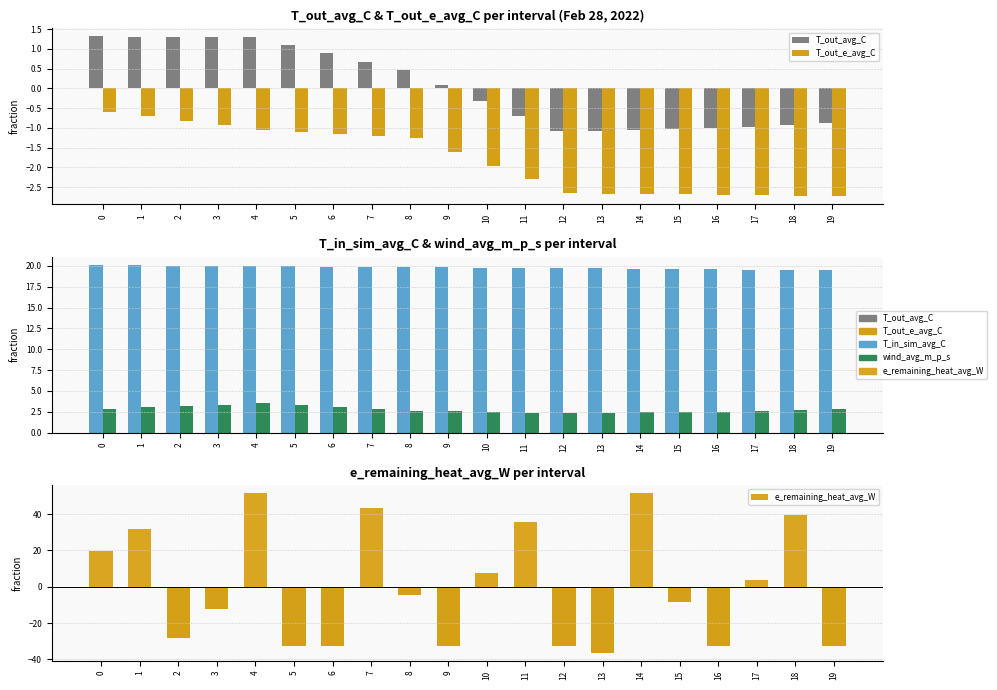

Reading left to right, list all the values displayed in this chart.

T_out_avg_C: 0=1.3	1=1.3	2=1.3	3=1.3	4=1.3	5=1.1	6=0.9	7=0.7	8=0.5	9=0.1	10=-0.3	11=-0.7	12=-1.1	13=-1.1	14=-1.1	15=-1.0	16=-1.0	17=-1.0	18=-0.9	19=-0.9
T_out_e_avg_C: 0=-0.6	1=-0.7	2=-0.8	3=-0.9	4=-1.1	5=-1.1	6=-1.2	7=-1.2	8=-1.3	9=-1.6	10=-2.0	11=-2.3	12=-2.7	13=-2.7	14=-2.7	15=-2.7	16=-2.7	17=-2.7	18=-2.7	19=-2.7
T_in_sim_avg_C: 0=20.1	1=20.1	2=20.0	3=20.0	4=20.0	5=19.9	6=19.9	7=19.9	8=19.8	9=19.8	10=19.8	11=19.7	12=19.7	13=19.7	14=19.7	15=19.6	16=19.6	17=19.6	18=19.5	19=19.5
wind_avg_m_p_s: 0=2.9	1=3.0	2=3.2	3=3.4	4=3.5	5=3.3	6=3.1	7=2.8	8=2.6	9=2.5	10=2.5	11=2.4	12=2.3	13=2.4	14=2.4	15=2.5	16=2.5	17=2.6	18=2.7	19=2.8
e_remaining_heat_avg_W: 0=19.6	1=31.6	2=-28.4	3=-12.4	4=51.6	5=-32.4	6=-32.4	7=43.6	8=-4.4	9=-32.4	10=7.6	11=35.6	12=-32.4	13=-36.4	14=51.6	15=-8.4	16=-32.4	17=3.6	18=39.6	19=-32.4